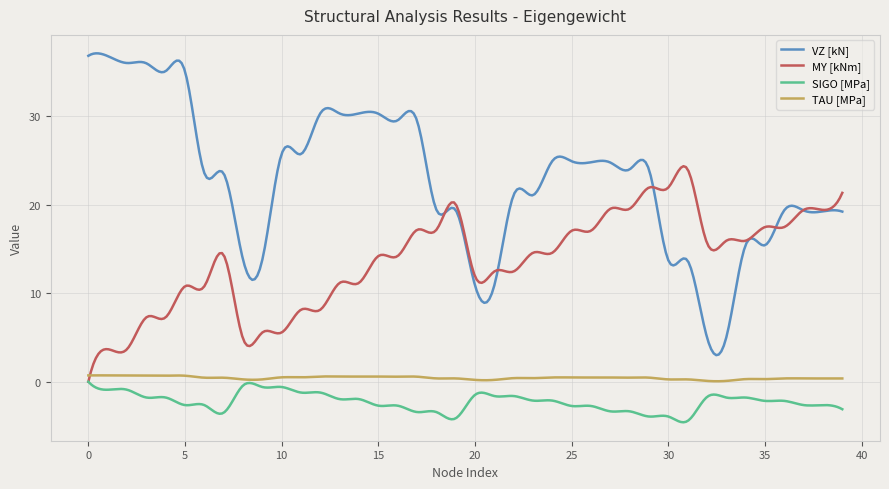

What is the minimum value shown in the chart?

-4.6